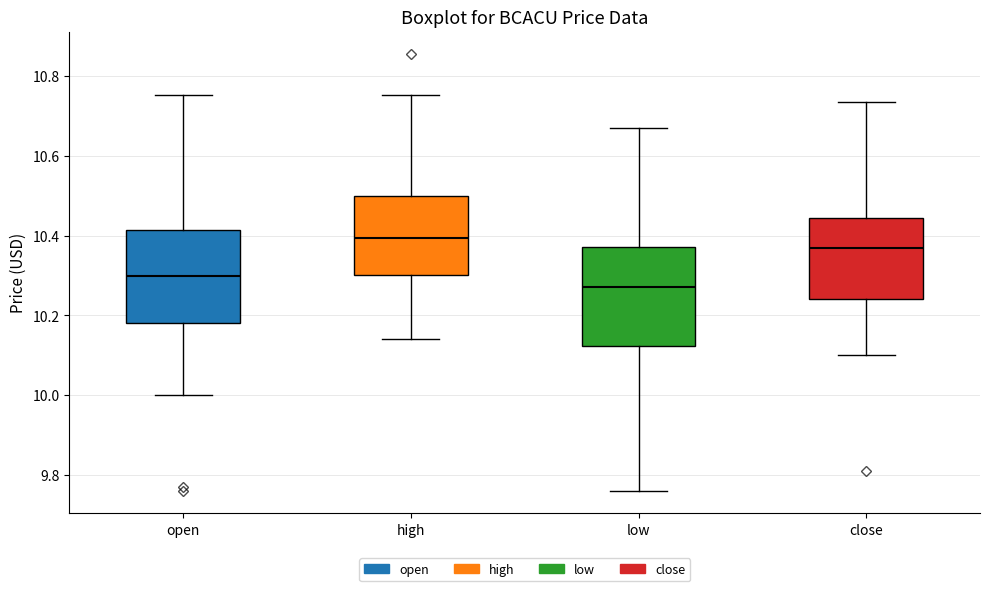

Where is the upper edge of the box for open on the y-axis? The values are not printed on the chart, so give them approximately, as read against the axis.

10.42